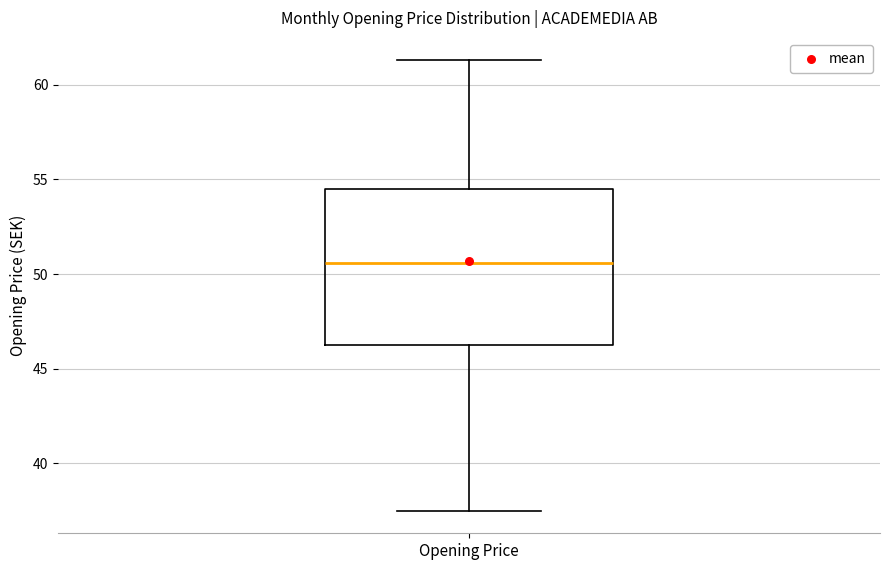

Transcribe this box plot: give where the median line is, the range the box spans, and where the two whiskers end, as read against the y-axis. The values are not printed on the chart, so give them approximately, as read against the axis.

median 50.5, box 46.5 to 54.5, whiskers 37.5 to 61.5